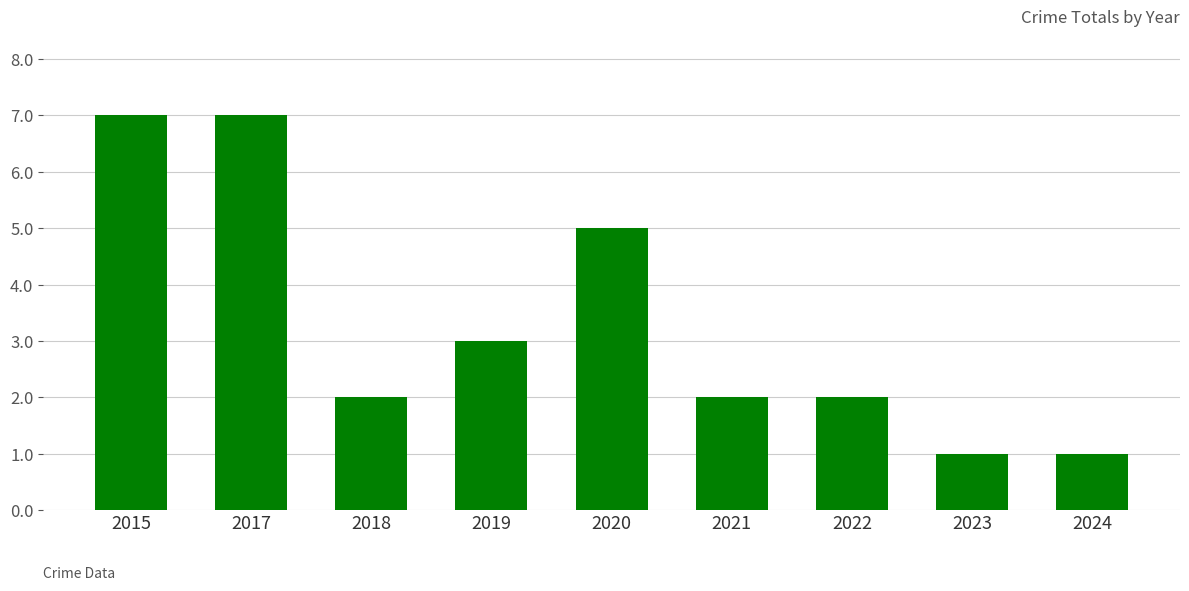

How many data points does each series have?

9